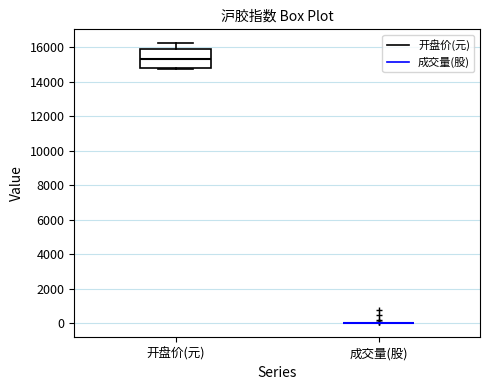

Reading left to right, transcribe this box plot: for each box, give where its median line is, the range the box spans, and where its two whiskers end, as read against the y-axis. The values are not printed on the chart, so give them approximately, as read against the axis.

开盘价(元): median 15400, box 14800 to 15800, whiskers 14800 to 16200
成交量(股): box collapsed to a line at 0, whiskers 0 to 0